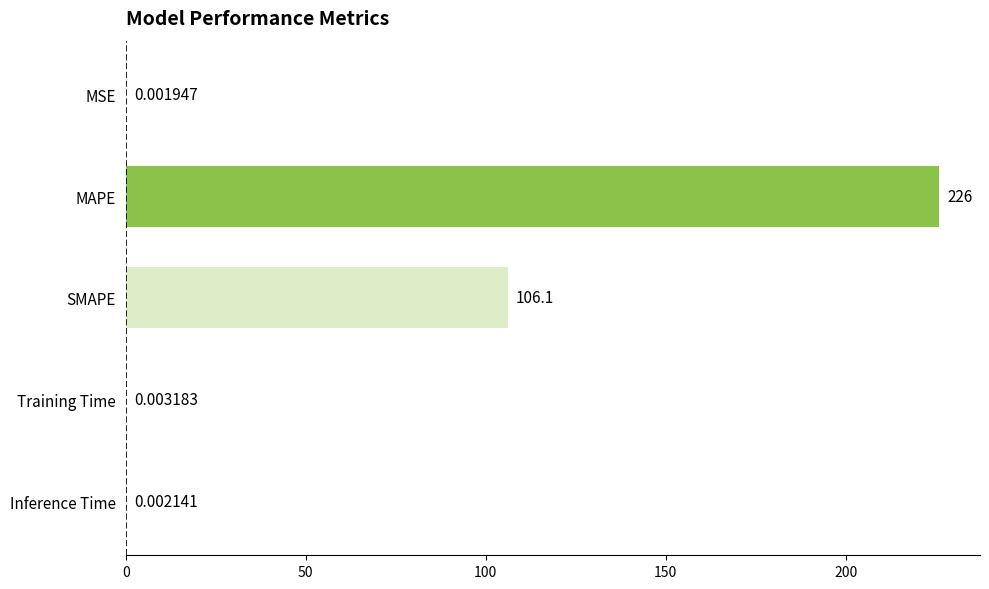

At which label is the value closest to 112?

SMAPE